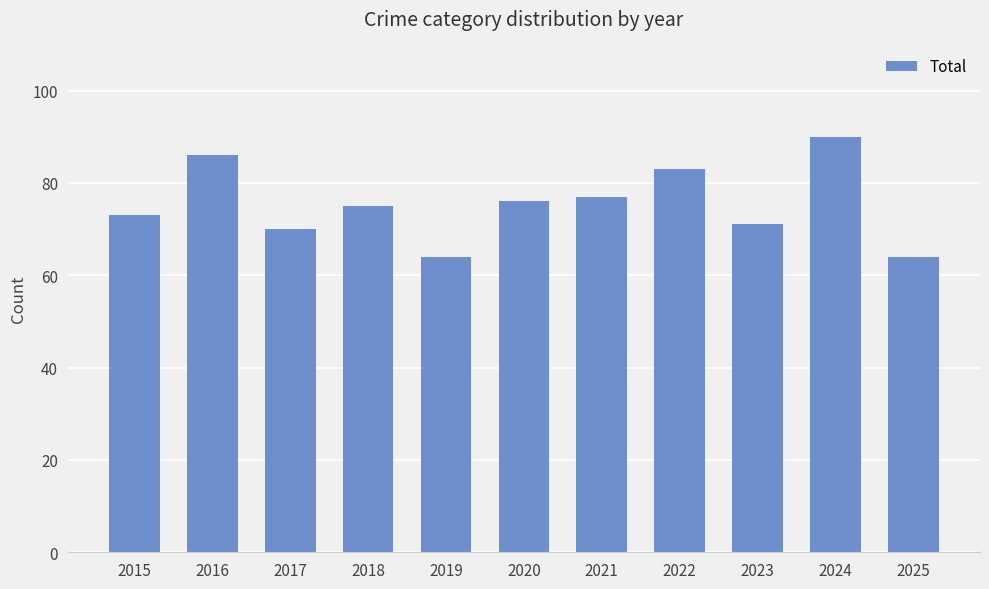

What is the approximate value at 2019?

64